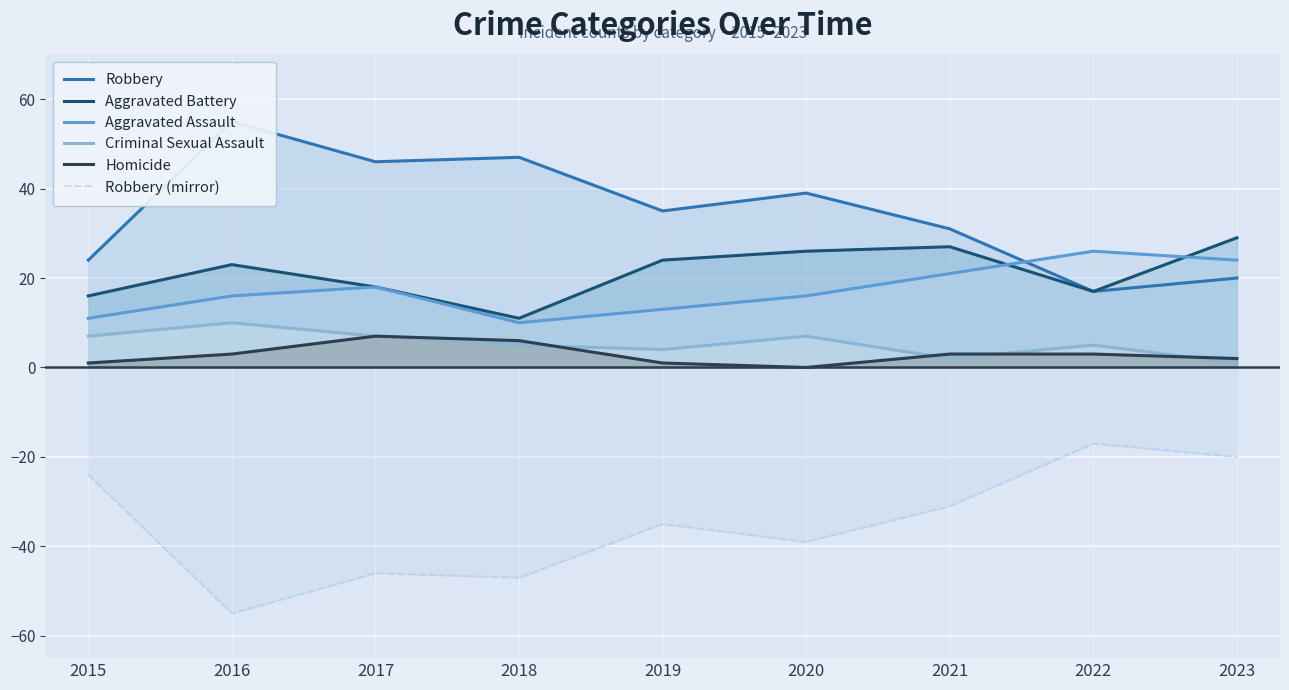

At which category does the chart reach its peak across all series?

2016